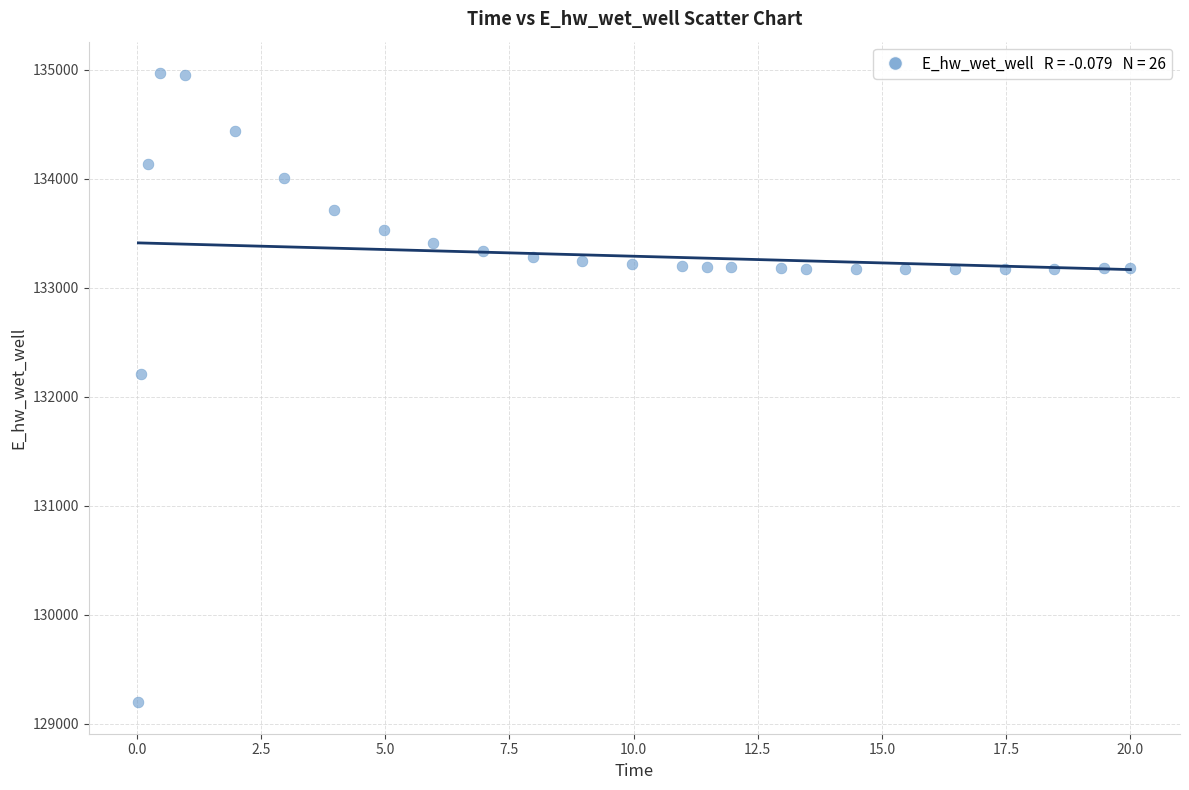

What is the range of Y values (max minus min)?

5772.4